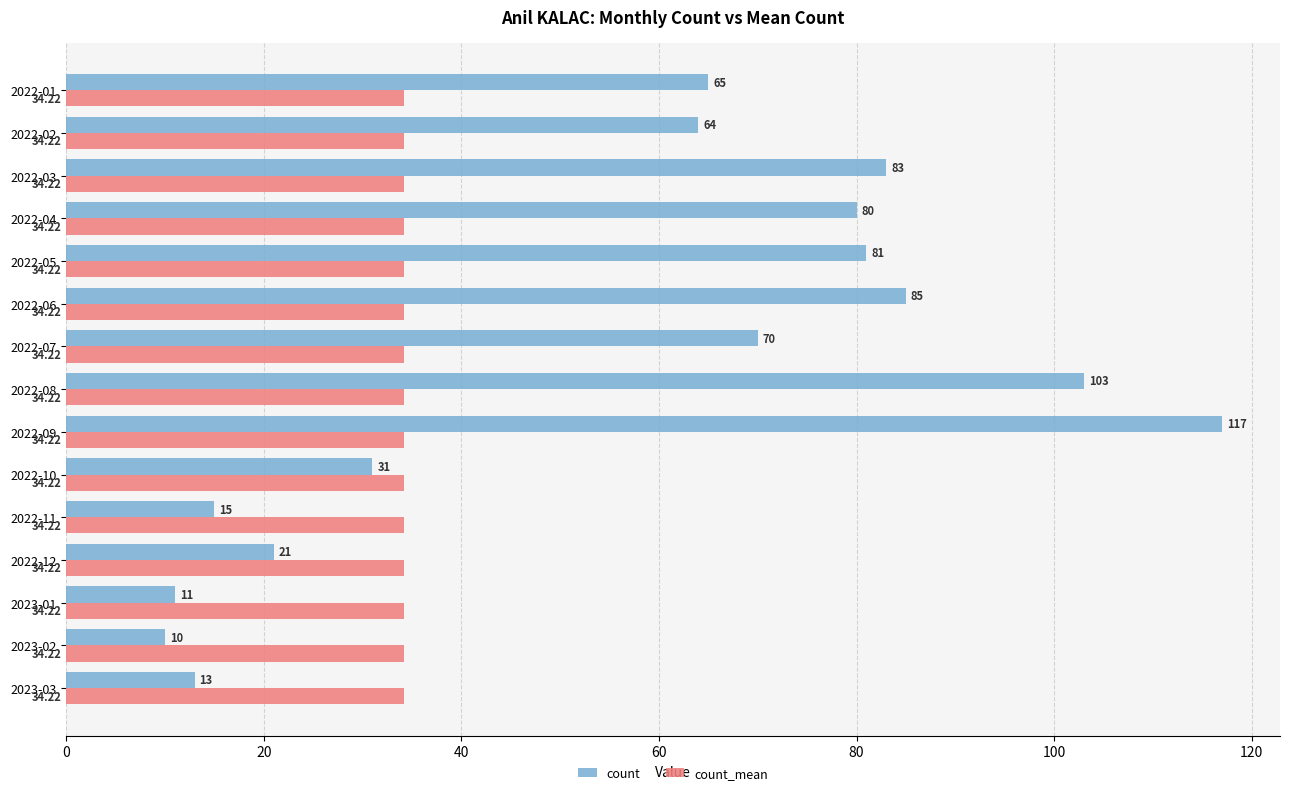

Rank the series at 2022-09 from highest to lowest value.

count, count_mean